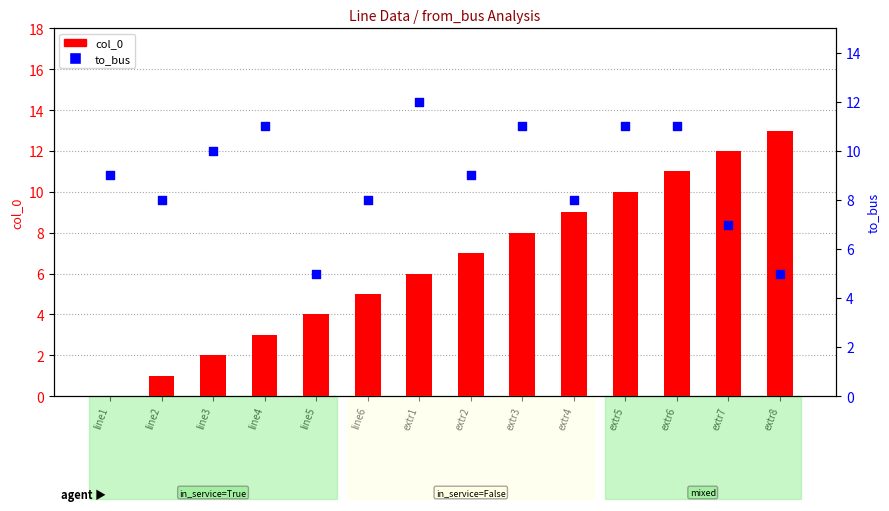

Is the value of to_bus at extr2 greater than the value of col_0 at extr4?

No